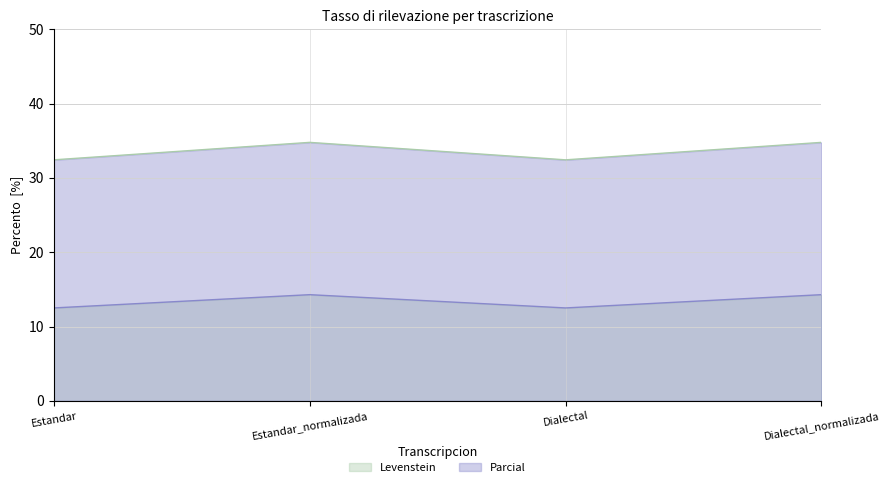

Which series changed the most between Estandar_normalizada and Dialectal_normalizada?

Levenstein